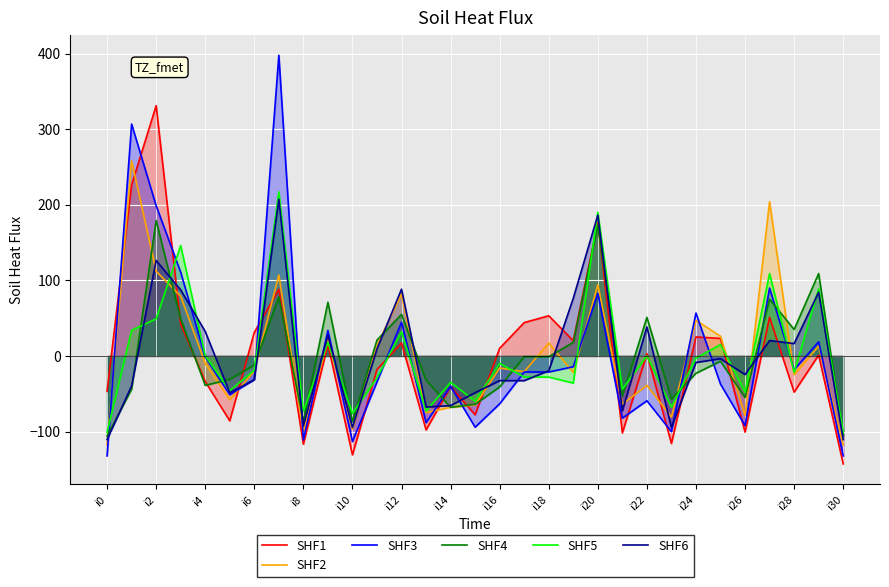

What are all the series names shown in the legend?

SHF1, SHF2, SHF3, SHF4, SHF5, SHF6